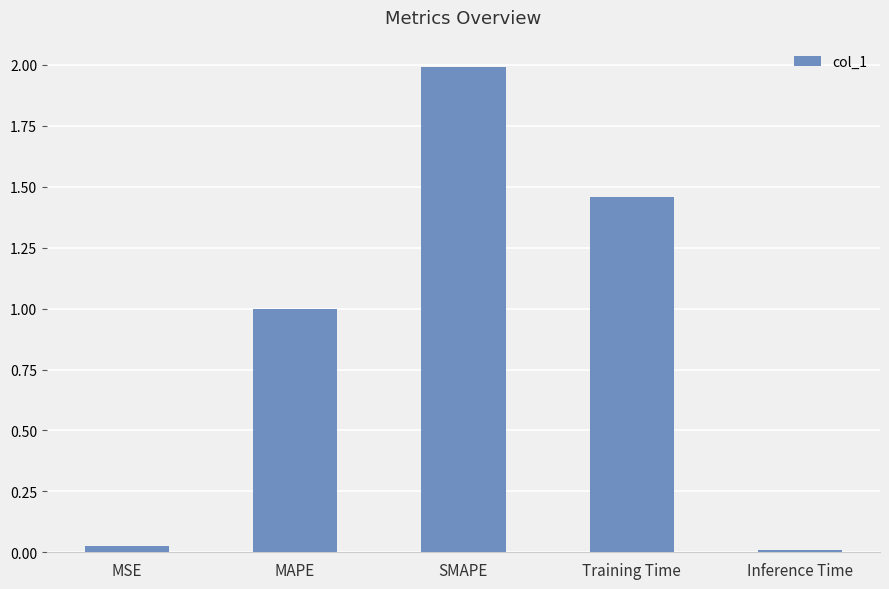

What is the change in value from SMAPE to Training Time?

-0.5